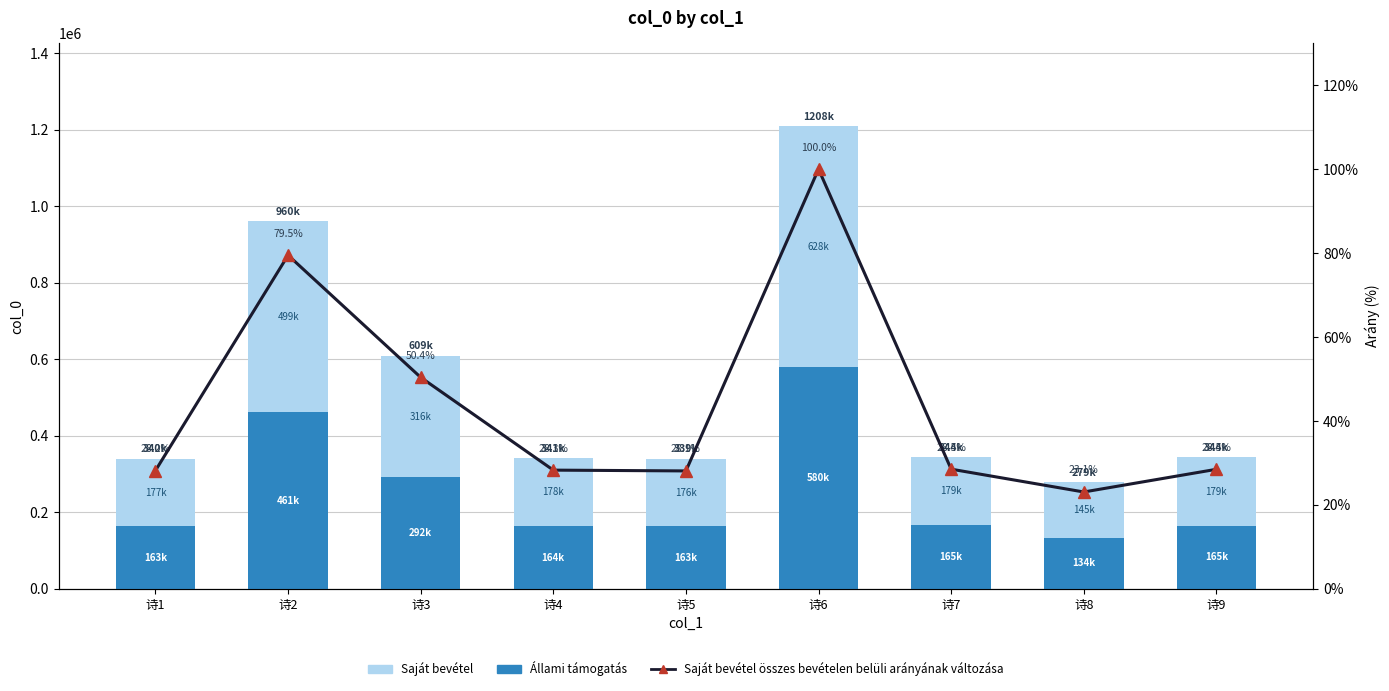

List the labels in order of Saját bevétel összes bevételen belüli arányának változása value, largest first.

诗6, 诗2, 诗3, 诗7, 诗9, 诗4, 诗1, 诗5, 诗8